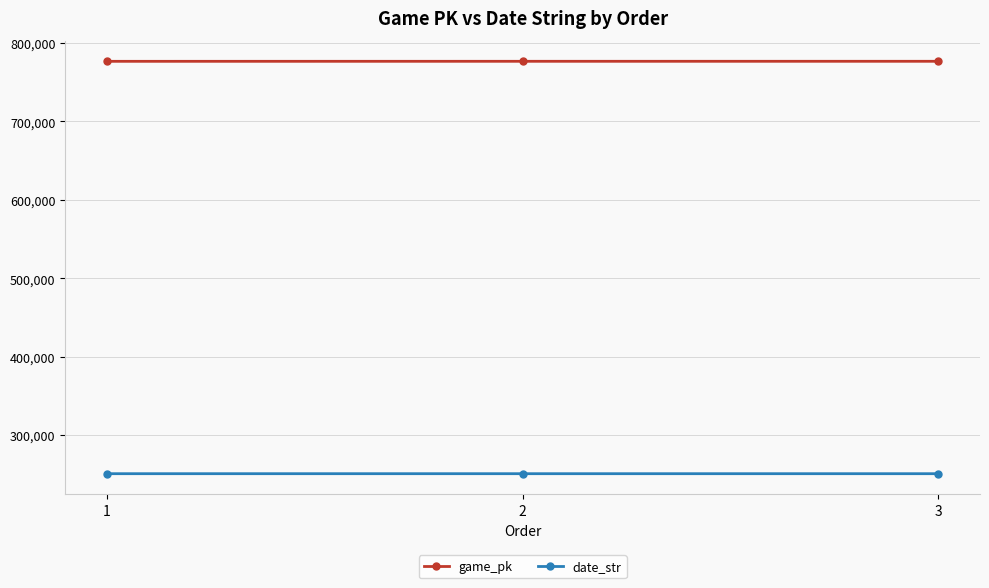

What is the spread (max minus min) of values at 3?

525909